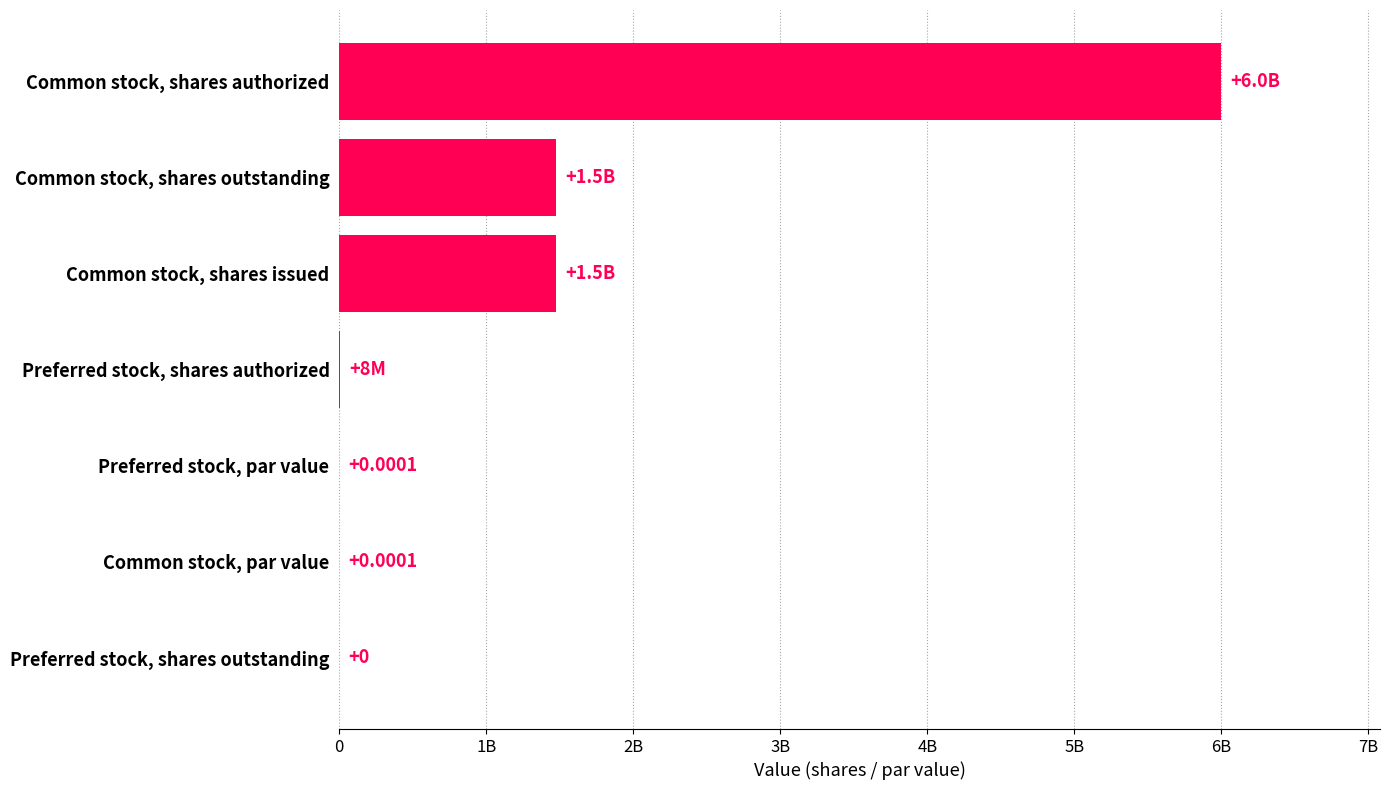

What is the difference between the maximum and minimum values?

6000000000.0